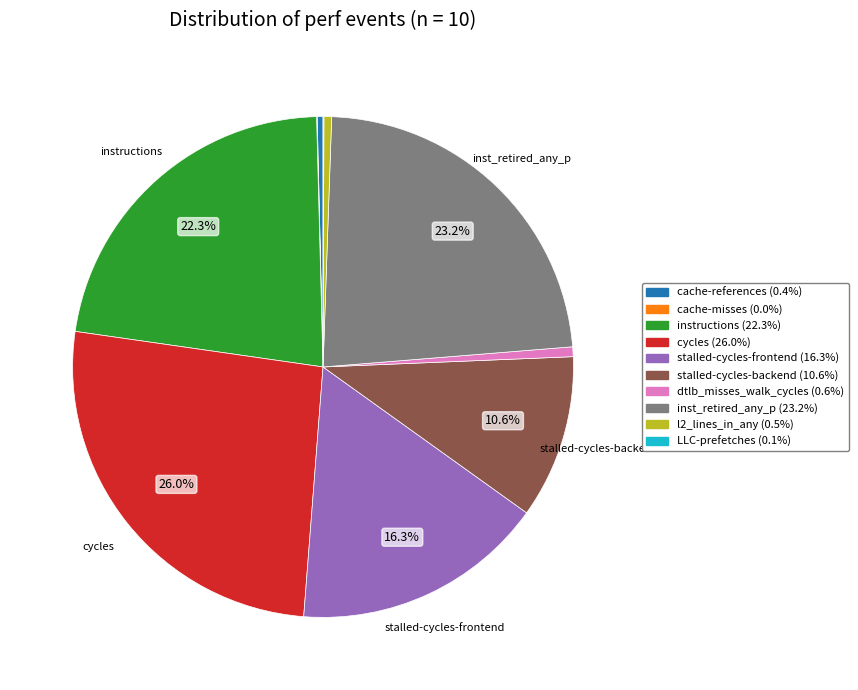

What percentage is NOT represented by stalled-cycles-backend?

89.4%